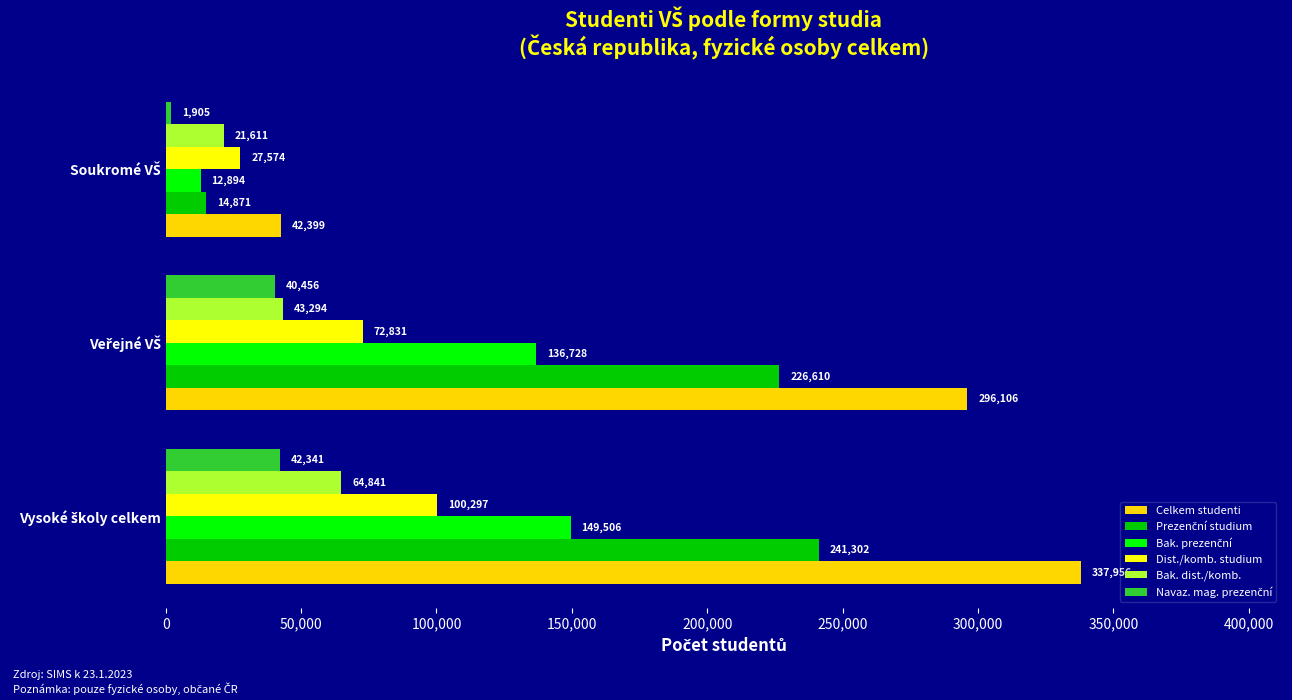

What is the difference between the maximum and second lowest values in the Celkem studenti series?

41850